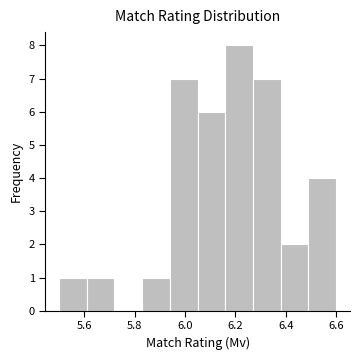

Reading left to right, transcribe this chart: for each bar, give the range it covers on the x-axis and its height. Neither the bar edges nor the heights are printed on the chart, so give them approximately, as read against the axes.

5.50 to 5.61: 1
5.61 to 5.72: 1
5.72 to 5.83: 0
5.83 to 5.94: 1
5.94 to 6.05: 7
6.05 to 6.16: 6
6.16 to 6.27: 8
6.27 to 6.38: 7
6.38 to 6.49: 2
6.49 to 6.60: 4